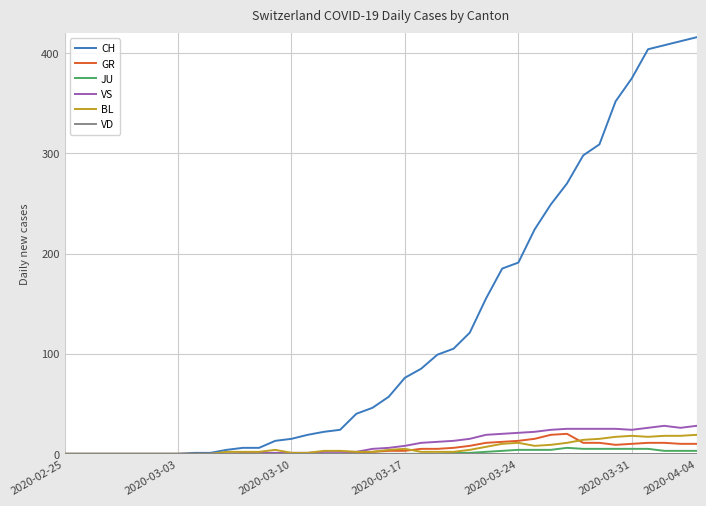

What is the maximum value shown in the chart?

416